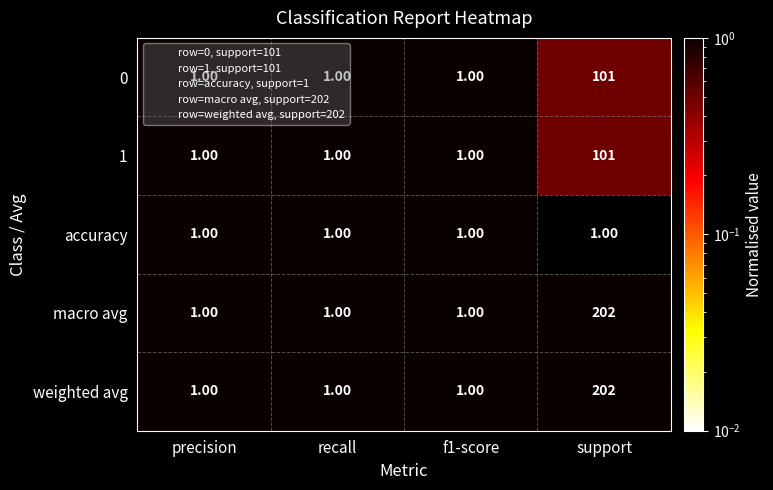

Which category has the highest value in the macro avg series?

support